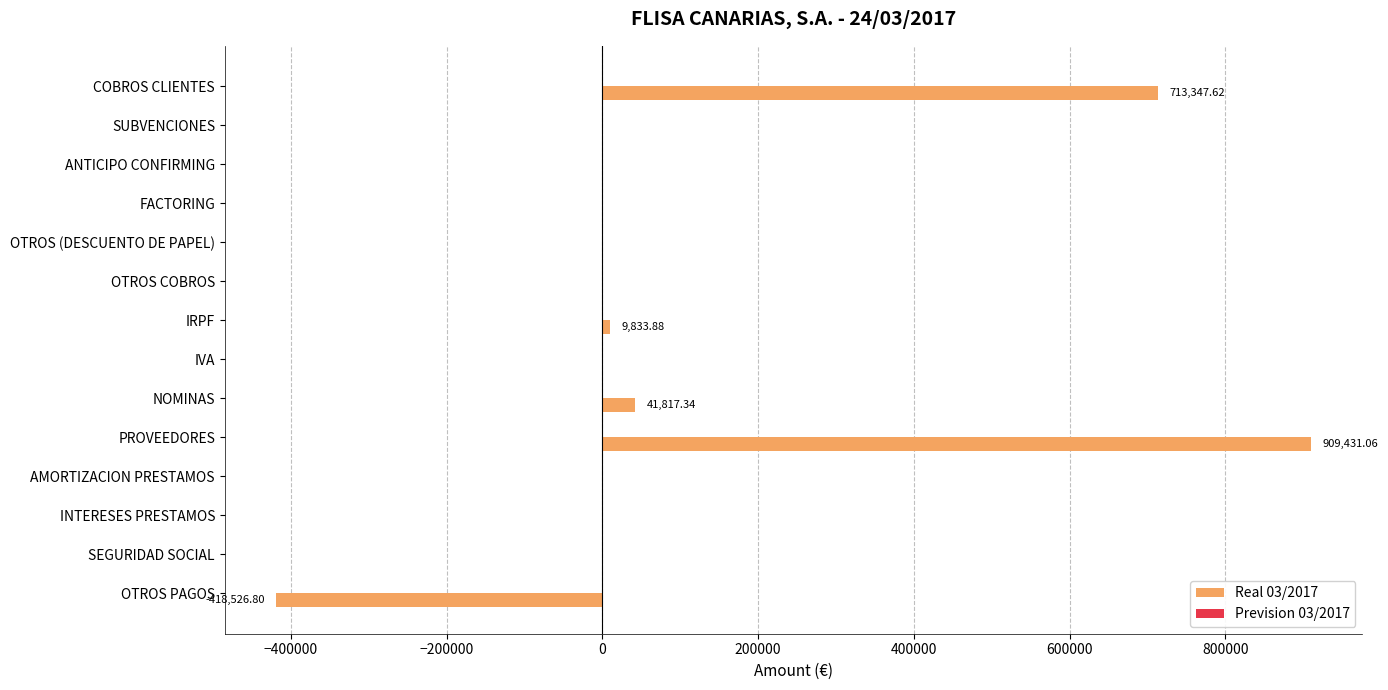

Which category has the highest value in the Real 03/2017 series?

PROVEEDORES